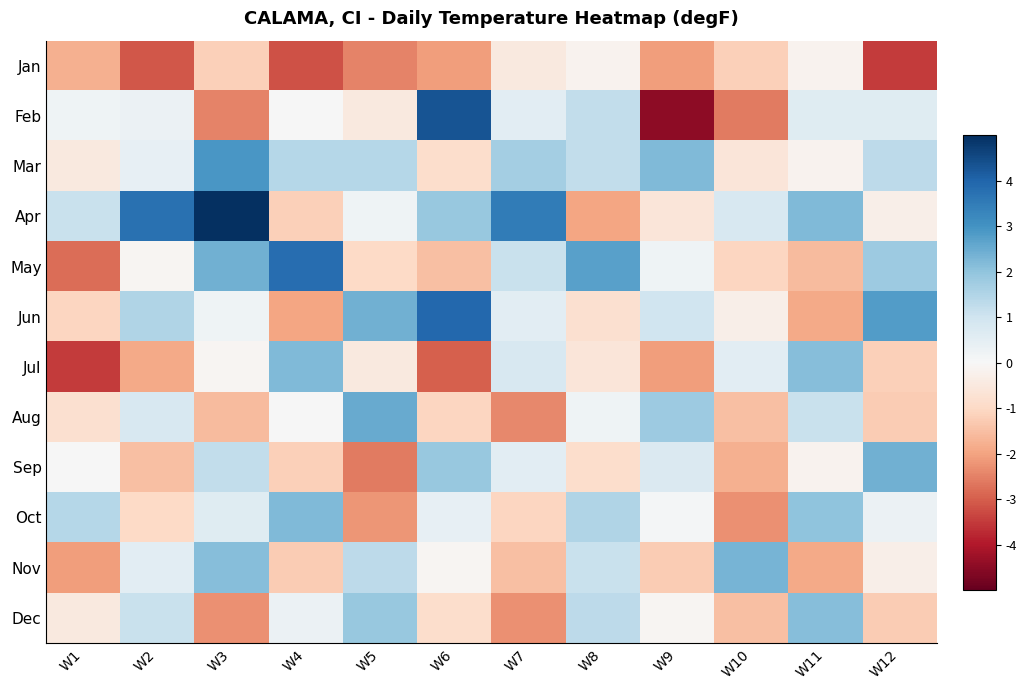

Which series has the largest range (max minus min)?

Feb